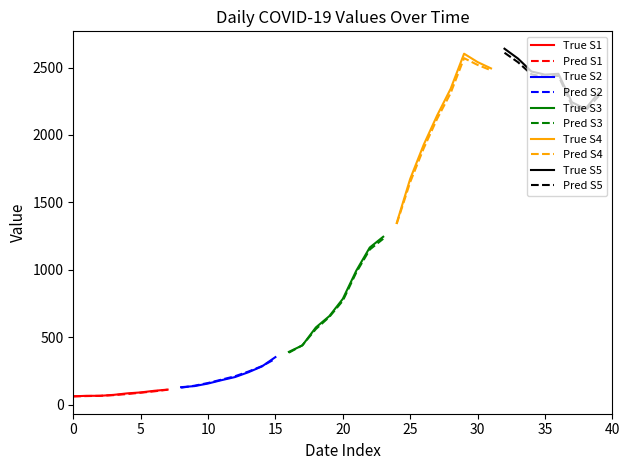

What is the value of the Early 2020 point at the 2nd from the left?

65